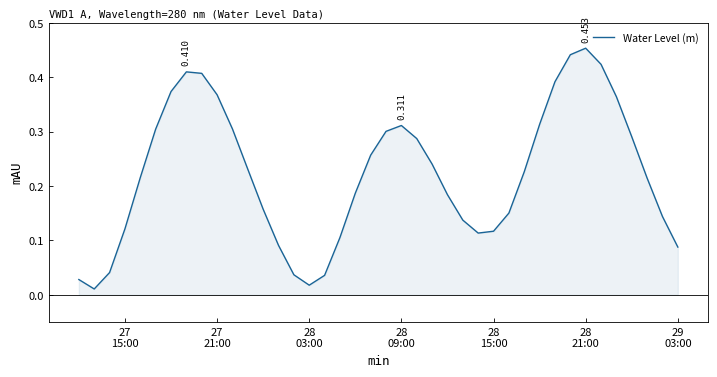

Does the chart display data point markers on the line(s)?

No